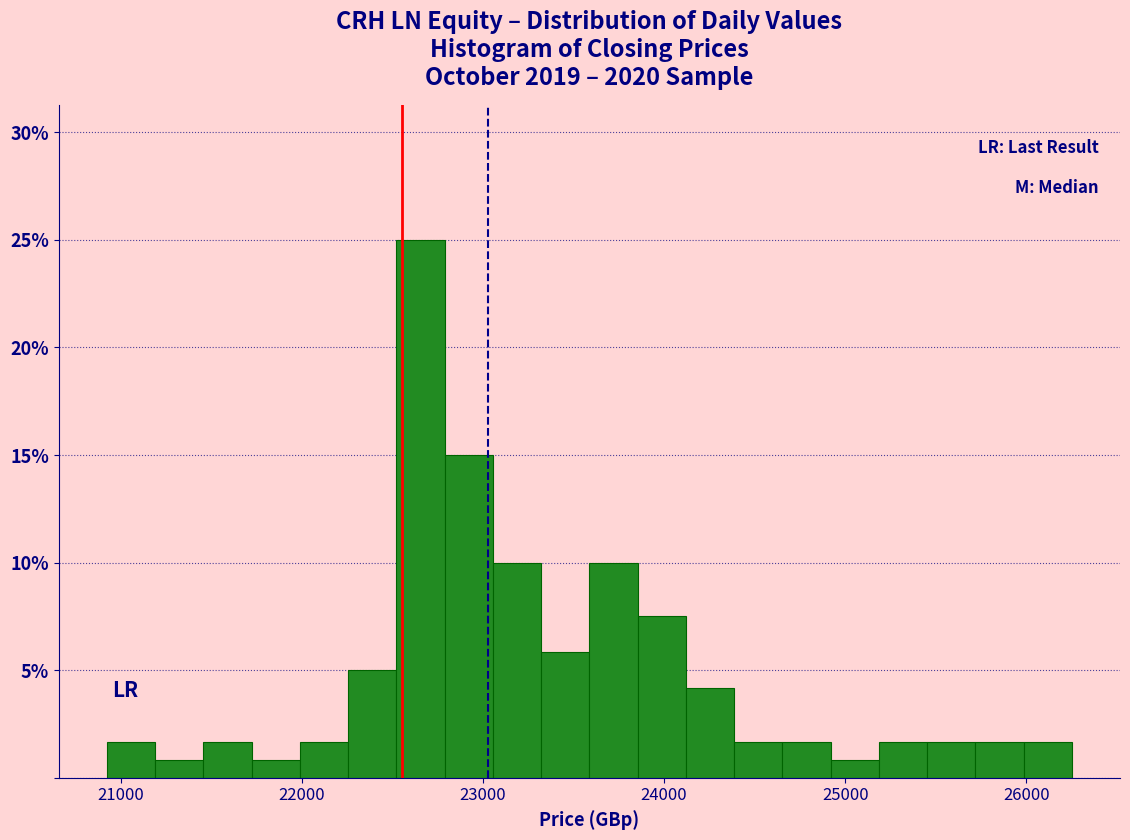

Around what value on the x-axis is the tallest bar? Give the approximate position of its centre, as read against the axis.

22700